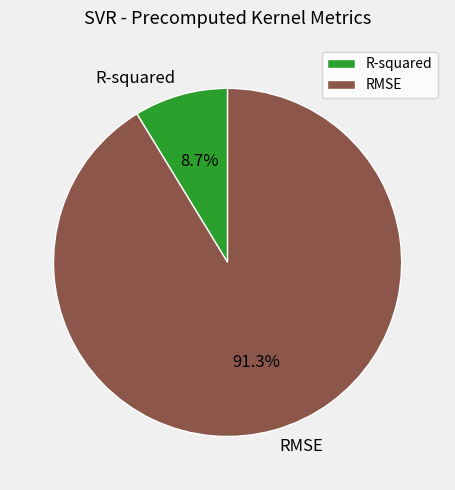

To the nearest percent, what portion does R-squared represent?

9%